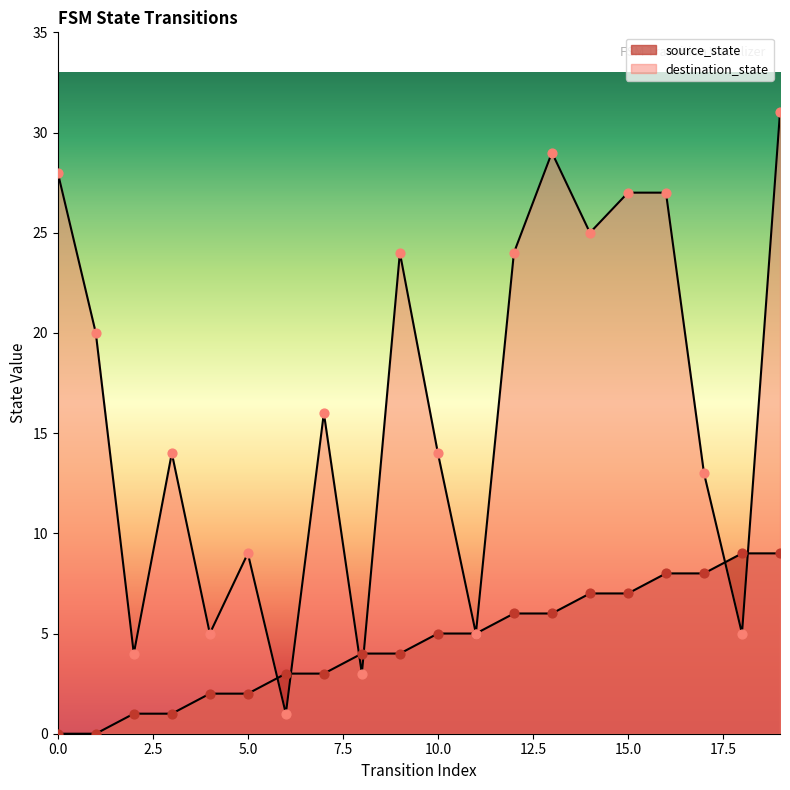

What are all the series names shown in the legend?

source_state, destination_state